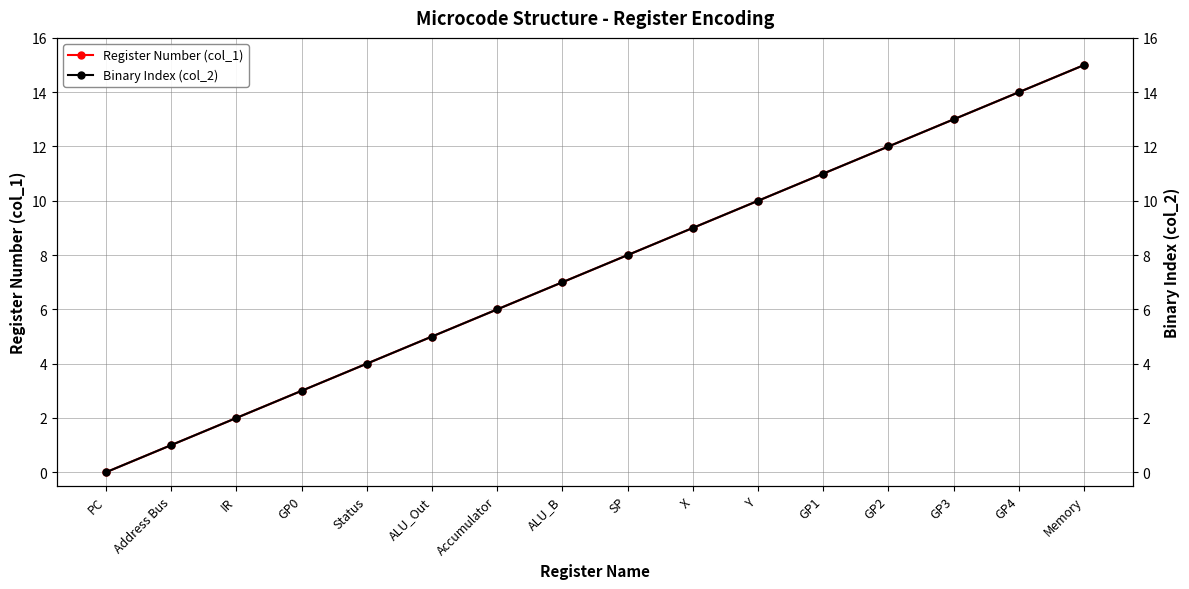

At which label is Binary Index (col_2) closest to 7?

ALU_B